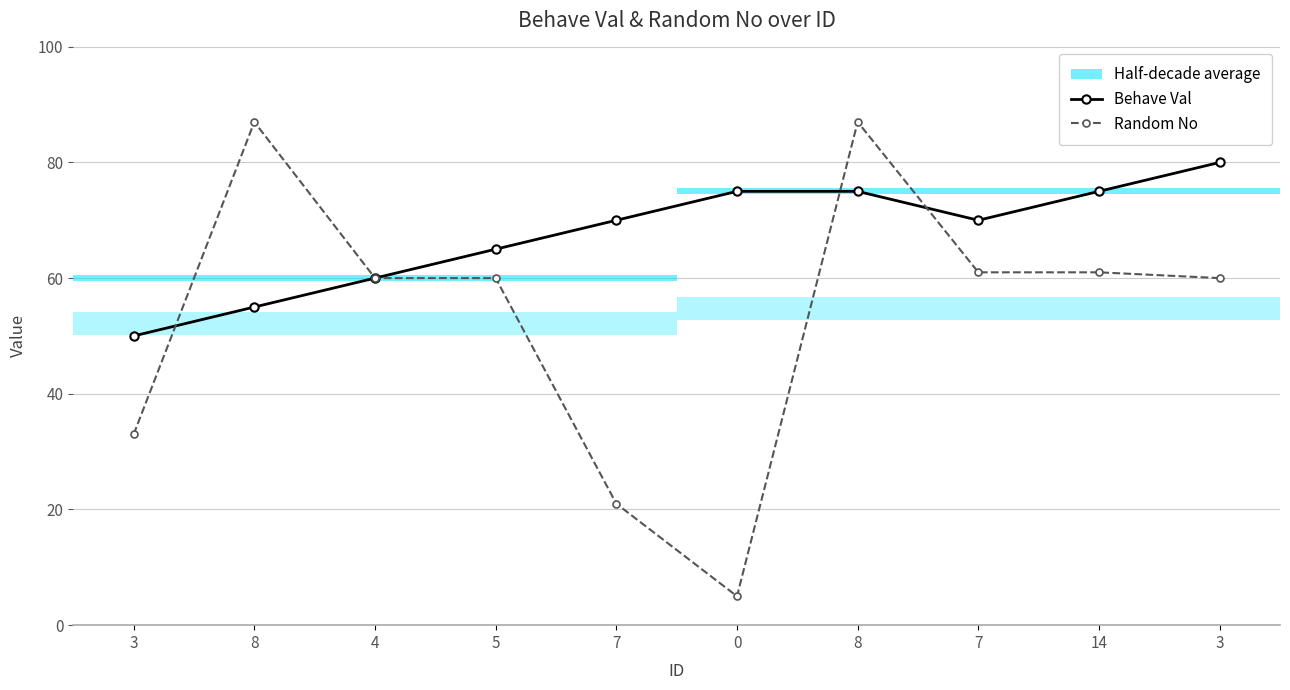

Reading right to left, what are all the values shown in this chart?

Behave Val: 80	75	70	75	75	70	65	60	55	50
Random No: 60	61	61	87	5	21	60	60	87	33